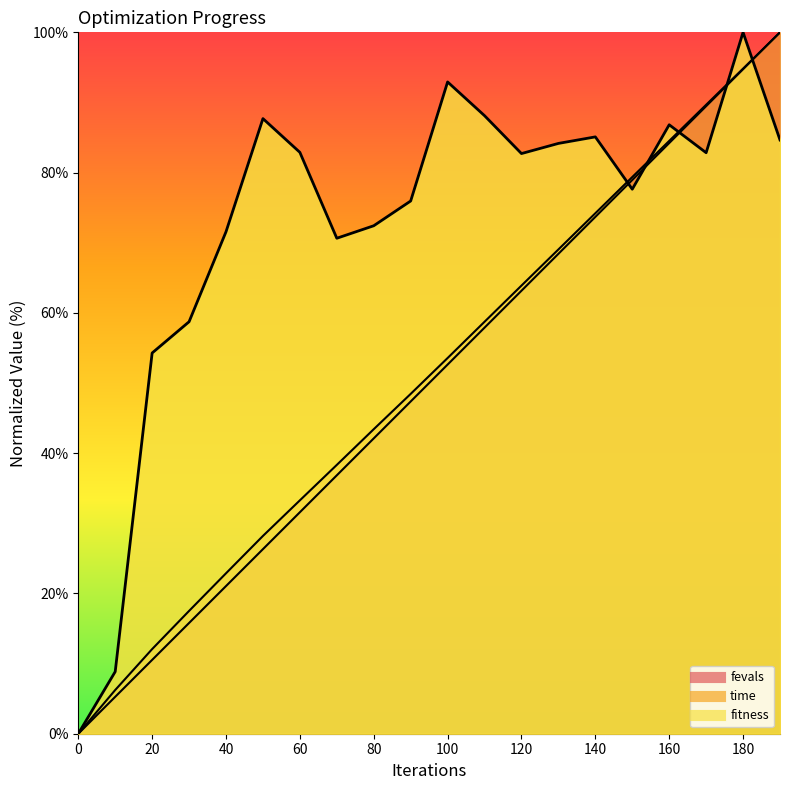

True or false: fitness and fevals intersect in this chart.

True